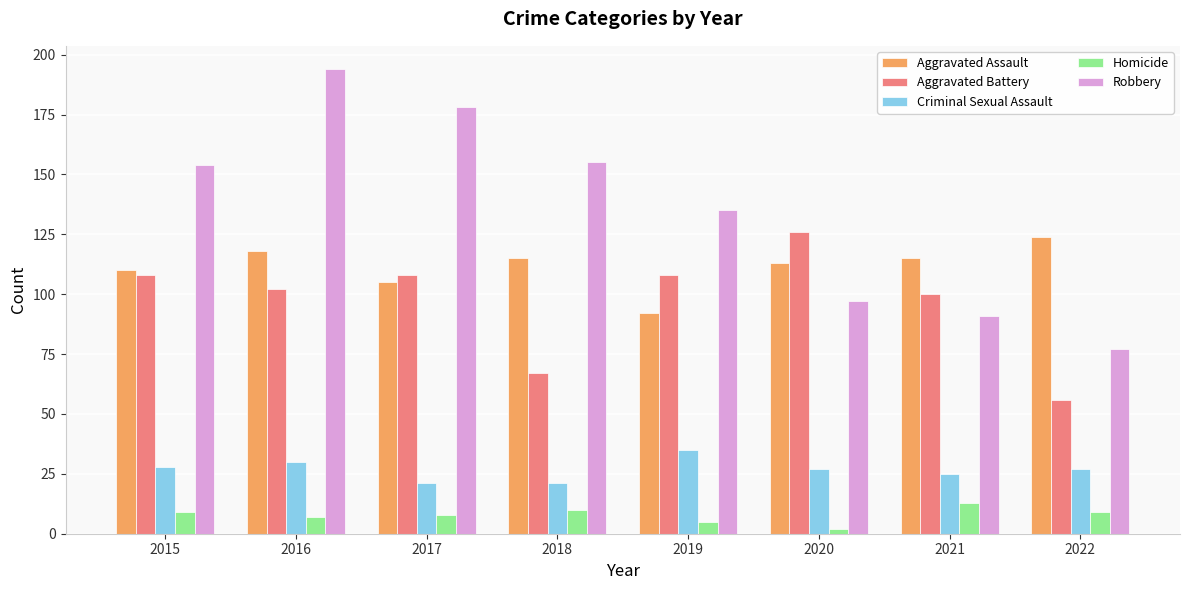

Reading left to right, what are all the values shown in this chart?

Aggravated Assault: 2015=110	2016=118	2017=105	2018=115	2019=92	2020=113	2021=115	2022=124
Aggravated Battery: 2015=108	2016=102	2017=108	2018=67	2019=108	2020=126	2021=100	2022=56
Criminal Sexual Assault: 2015=28	2016=30	2017=21	2018=21	2019=35	2020=27	2021=25	2022=27
Homicide: 2015=9	2016=7	2017=8	2018=10	2019=5	2020=2	2021=13	2022=9
Robbery: 2015=154	2016=194	2017=178	2018=155	2019=135	2020=97	2021=91	2022=77